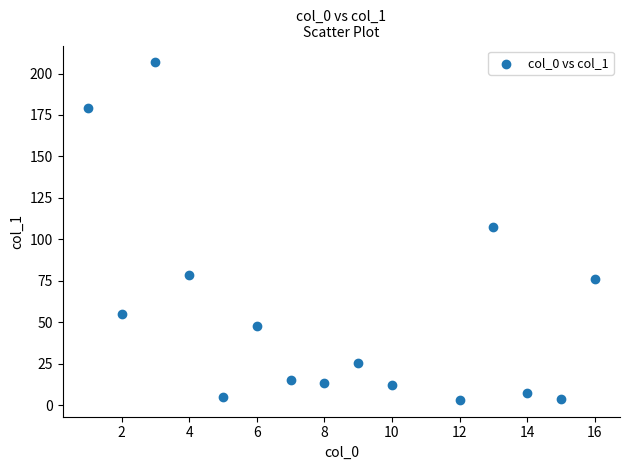

What Y value in the scatter plot is closest to 104?

107.7